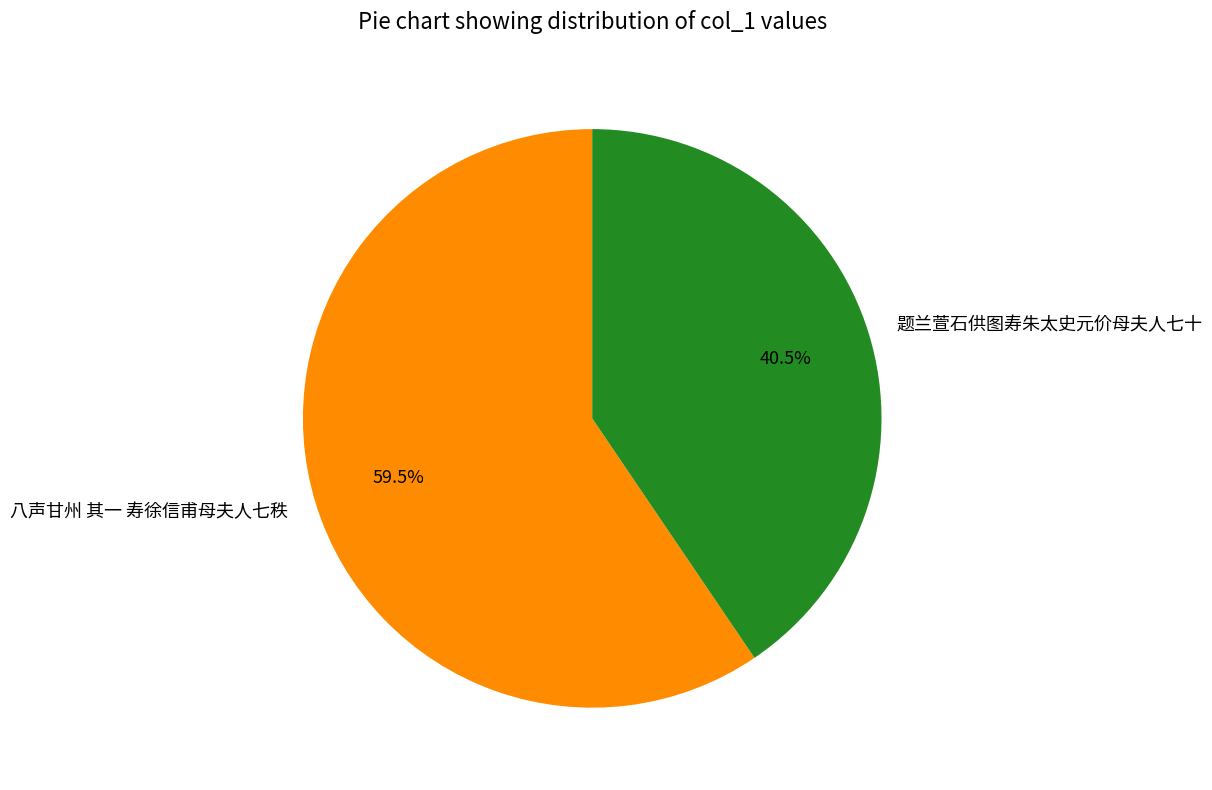

Combined, what portion of the pie is 八声甘州 其一 寿徐信甫母夫人七秩 and 题兰萱石供图寿朱太史元价母夫人七十?

100.0%